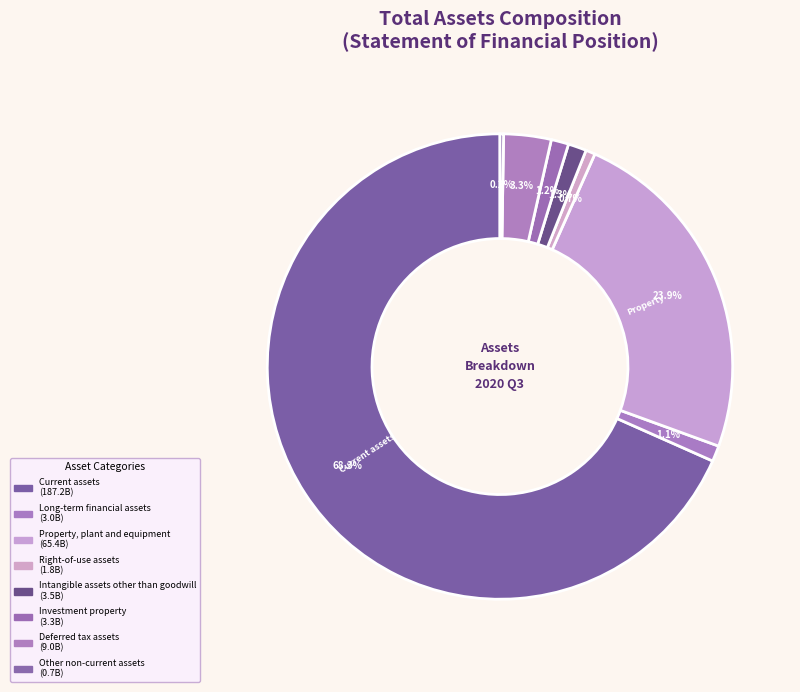

How many segments does this pie chart have?

8